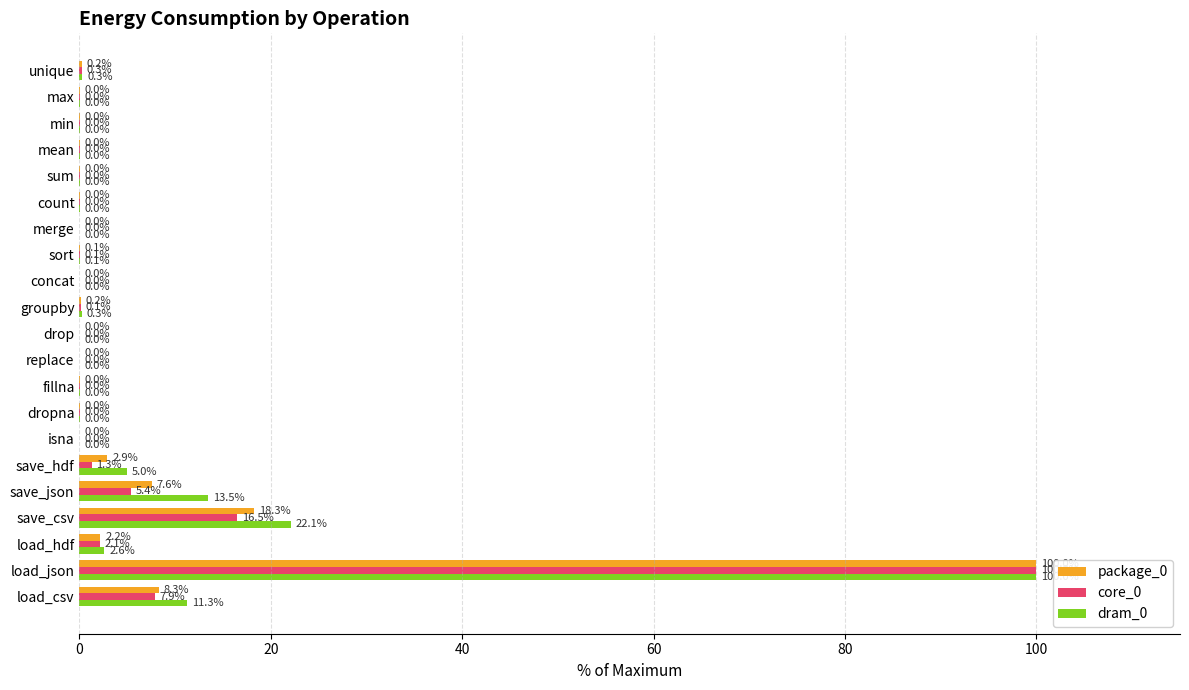

Which category has the highest value in the package_0 series?

load_json